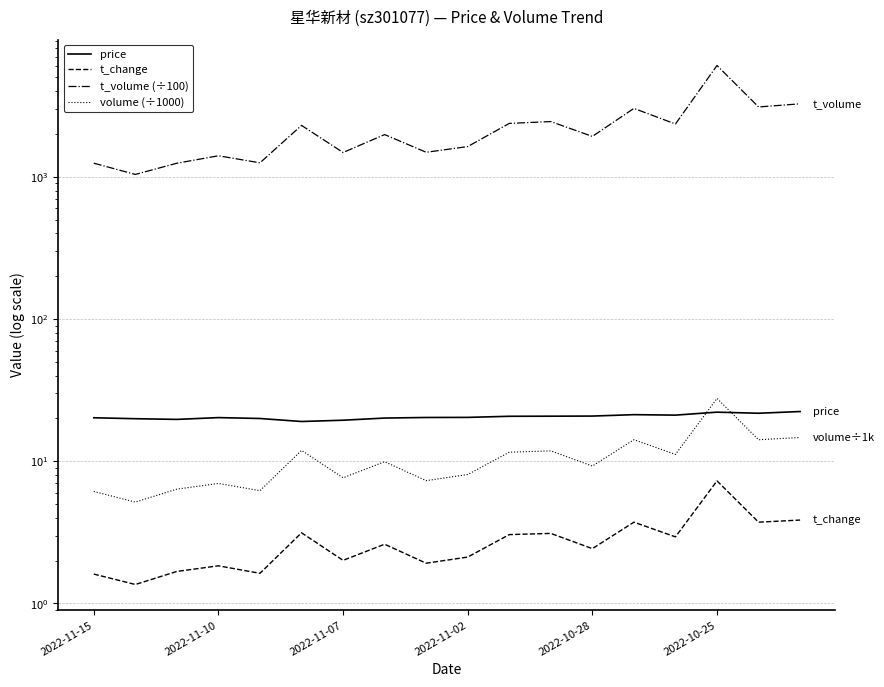

Is the value of t_change at 2022-10-25 greater than the value of t_volume (÷100) at 2022-11-10?

No